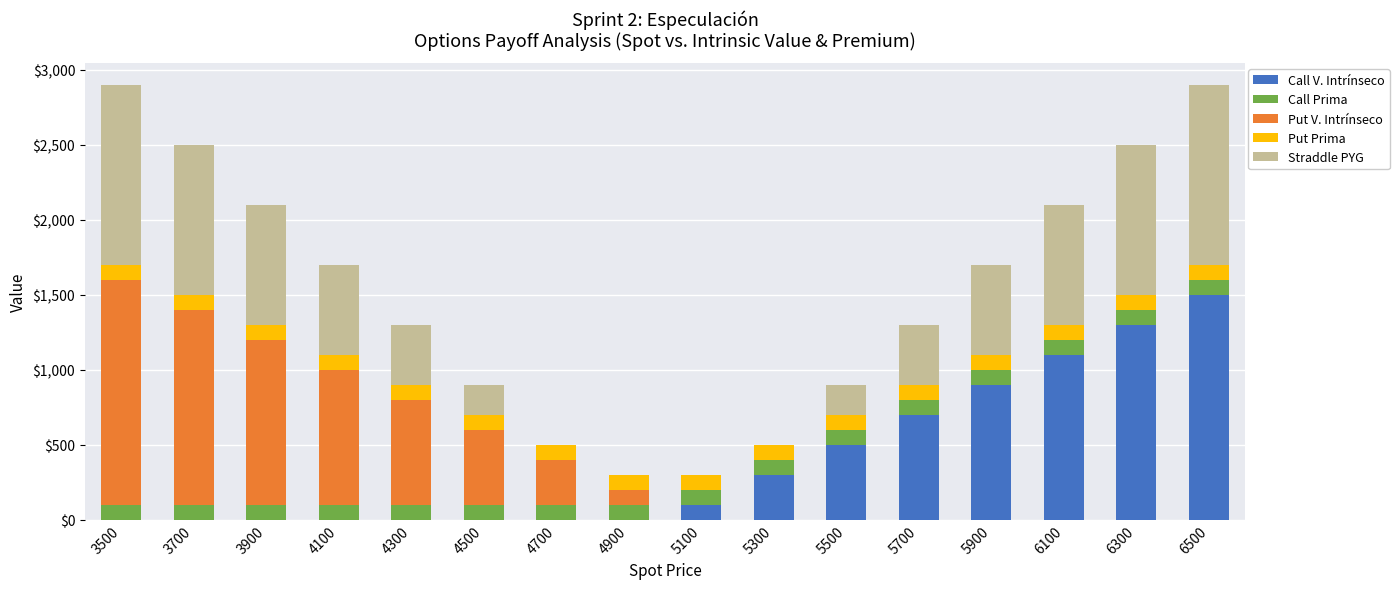

What is the total value across all series at 5100?

300